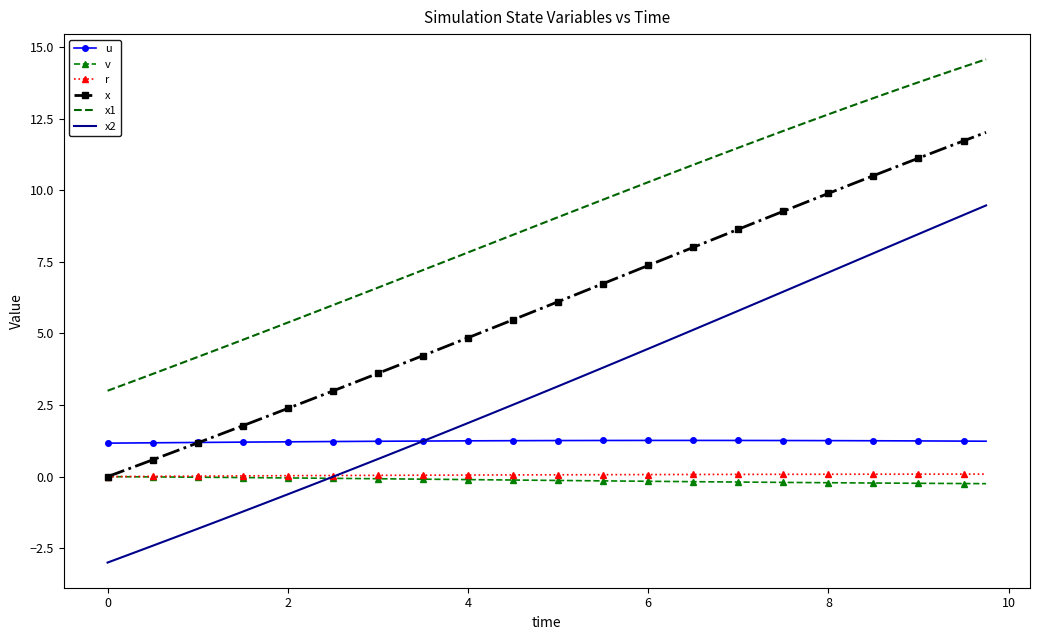

True or false: v and u cross at least once.

False